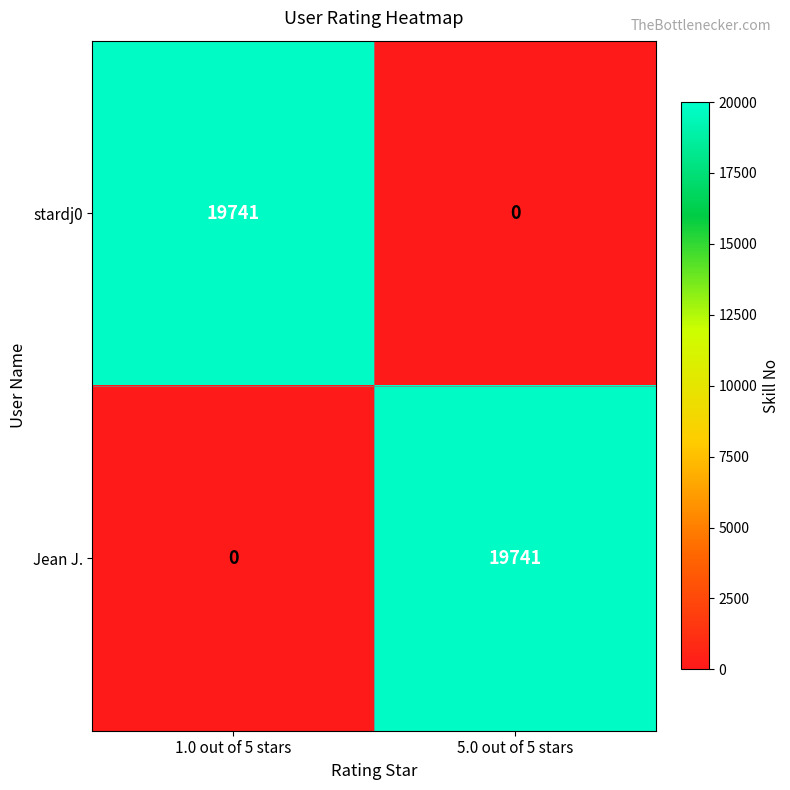

At which label is Jean J. closest to 9870?

1.0 out of 5 stars